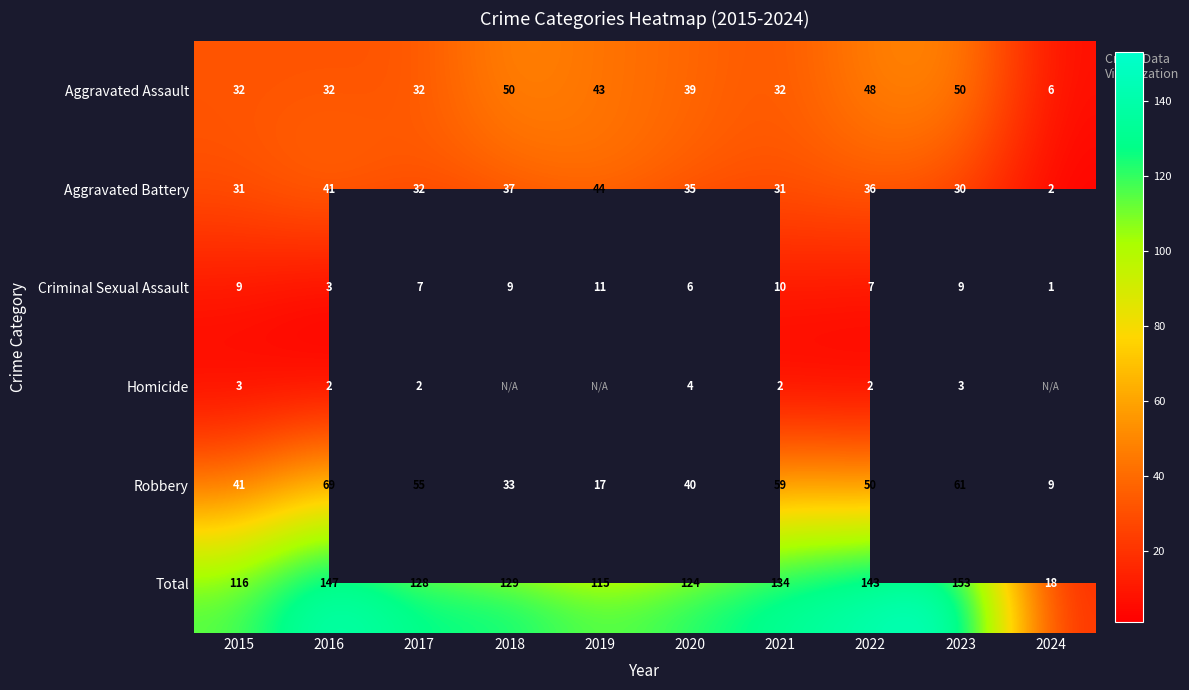

How many data points in Total are less than 129?

5